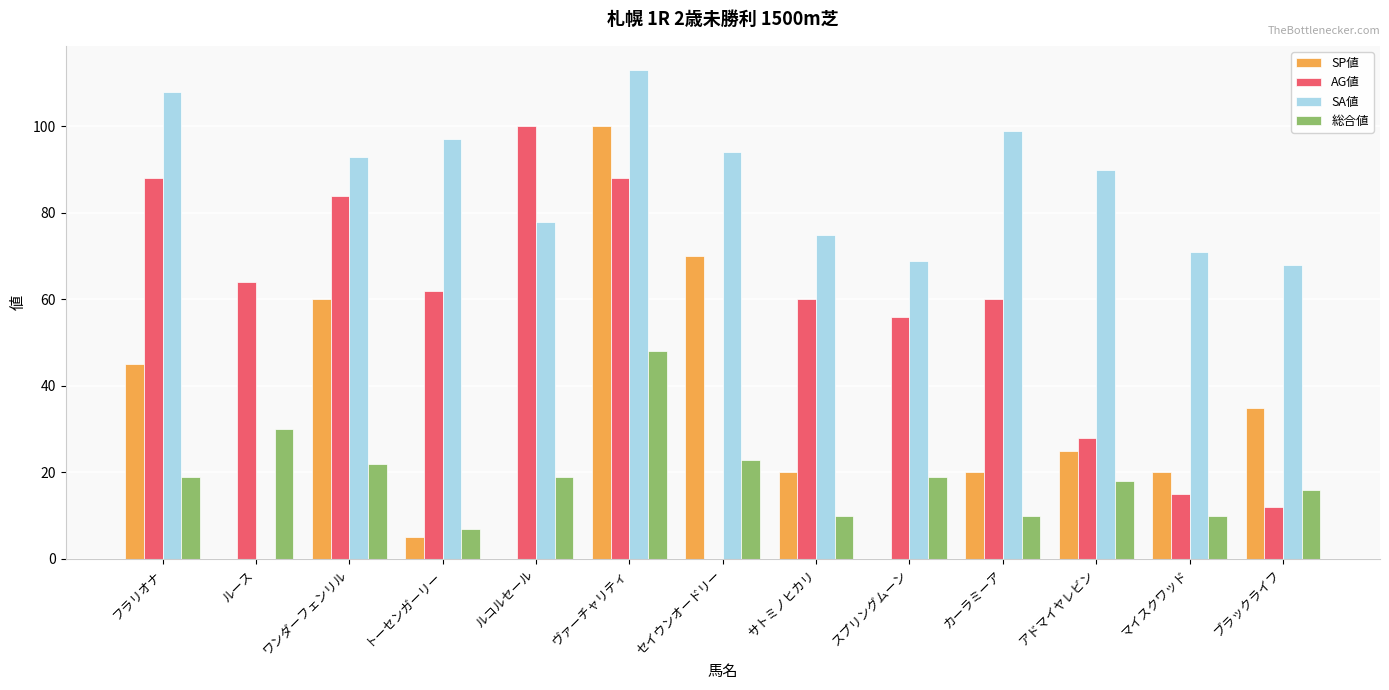

Read the 総合値 value at ヴァーチャリティ.

48